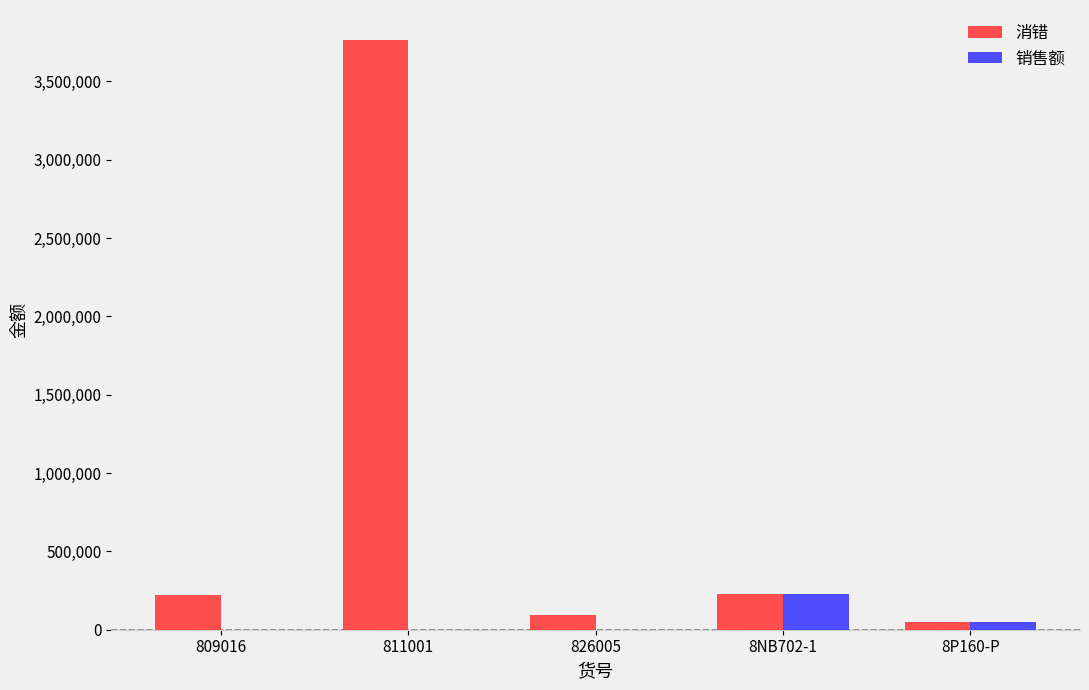

What is the approximate value of 销售额 at 8P160-P?

49325.5